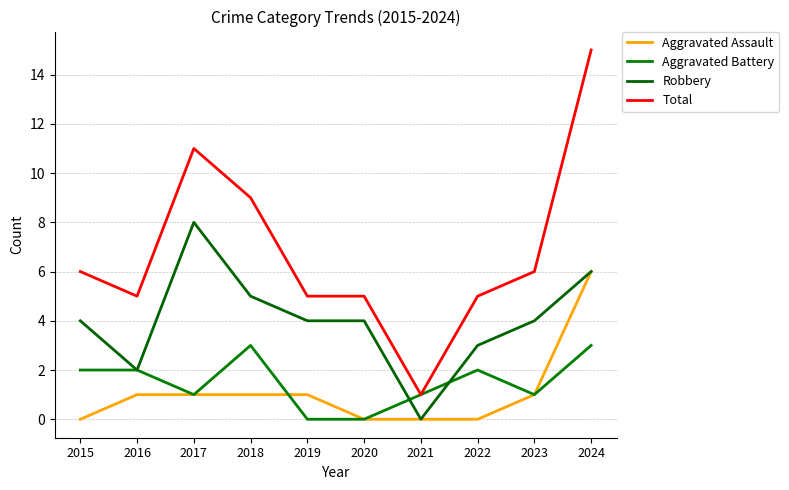

What is the spread (max minus min) of values at 2019?

5